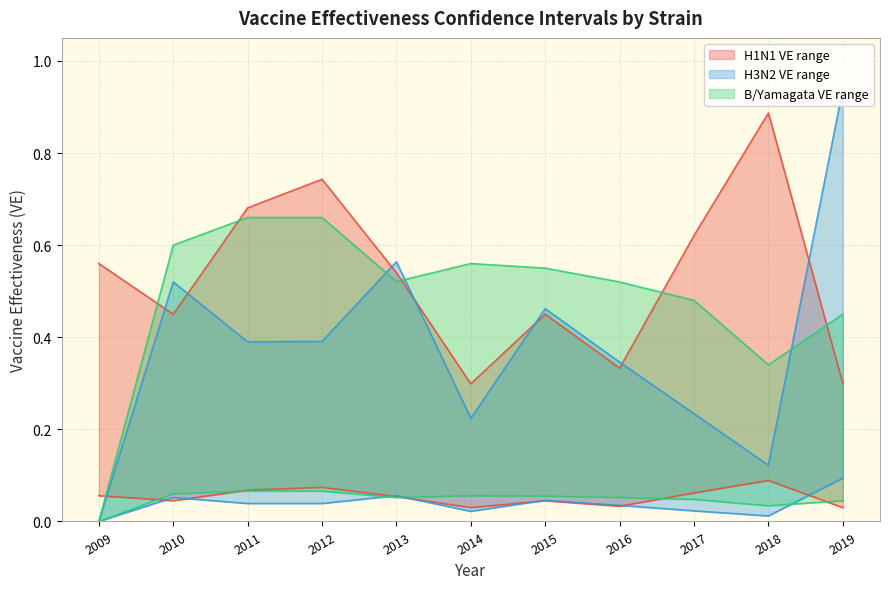

Which category has the highest value across all series?

2019